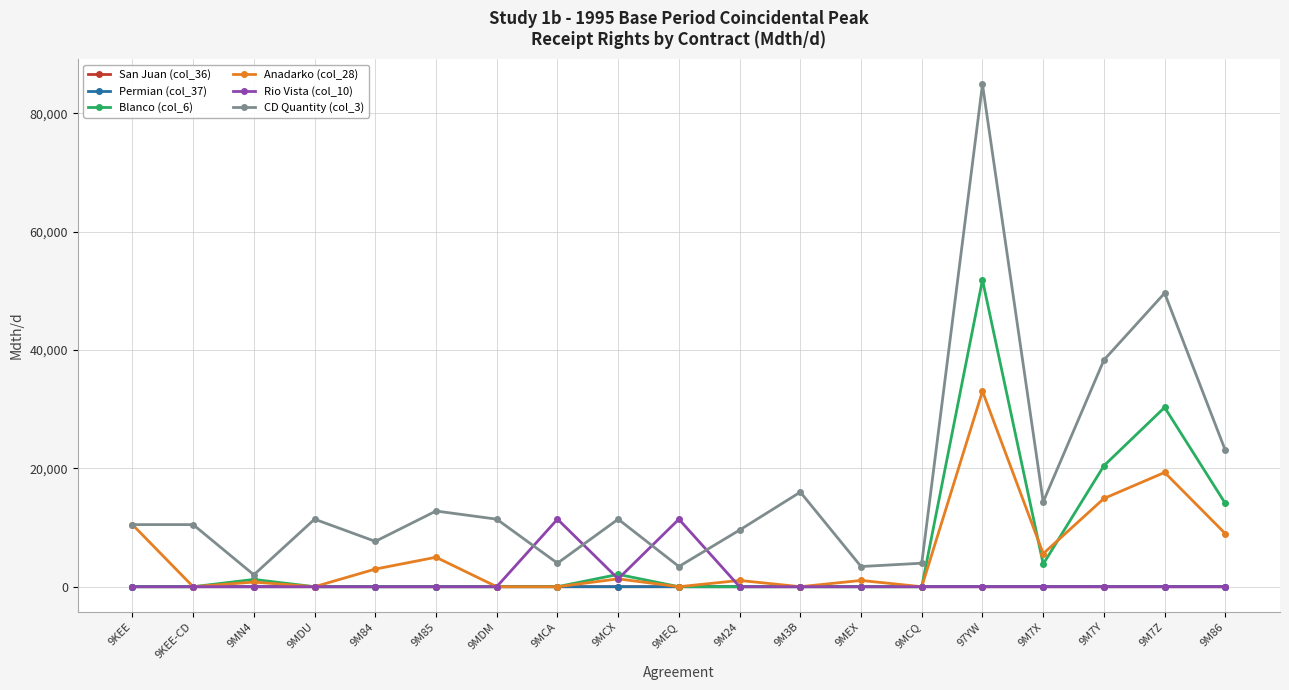

Count the number of data series in this chart.

6